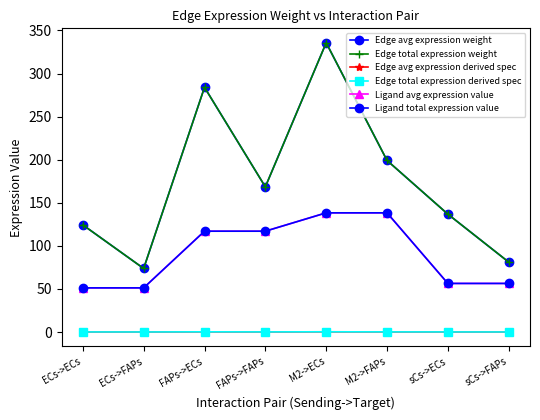

Is this an area chart (filled region under the line)?

No